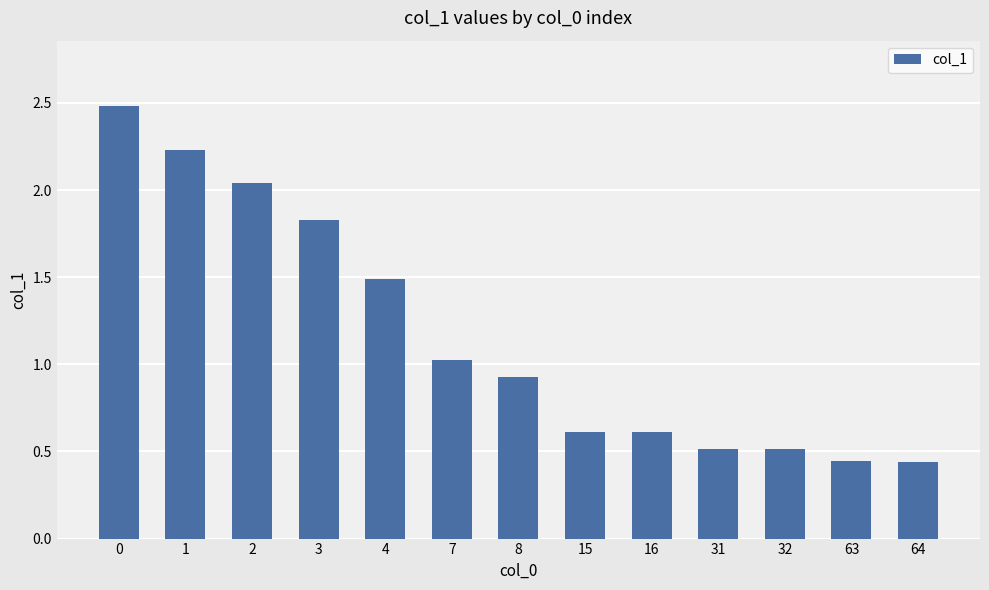

How many data points does each series have?

13